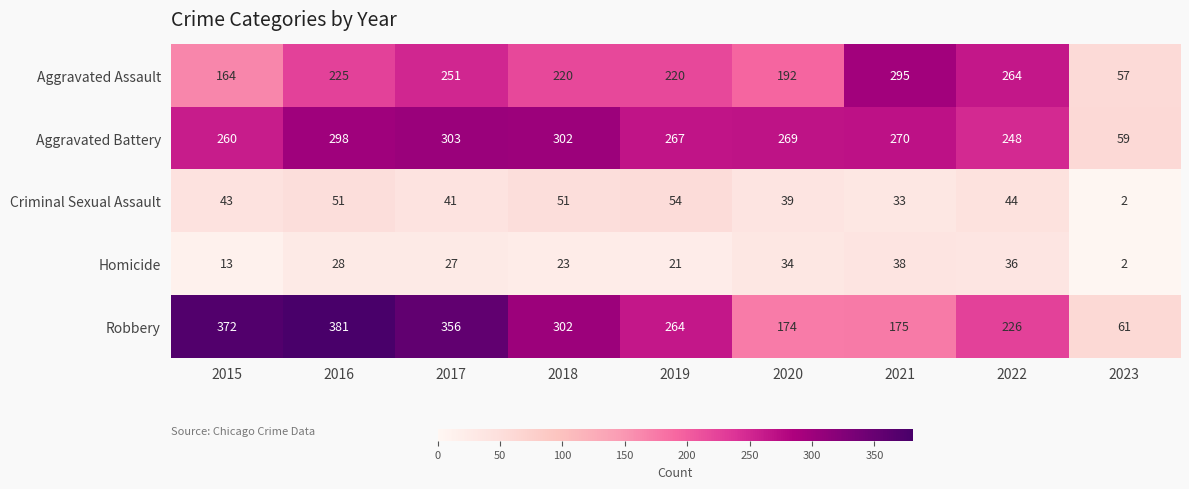

What is the difference between the Homicide values at 2023 and 2022?

34